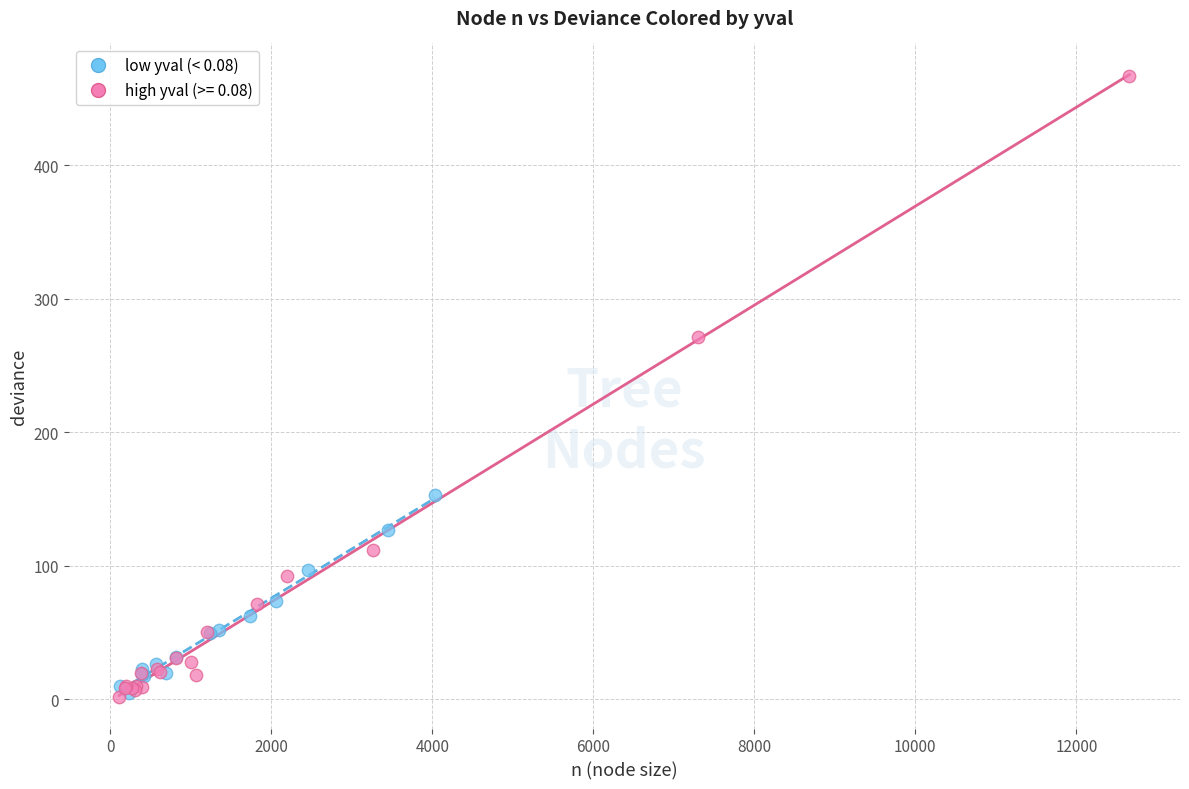

Which series contains the highest Y value?

high yval (>= 0.08)